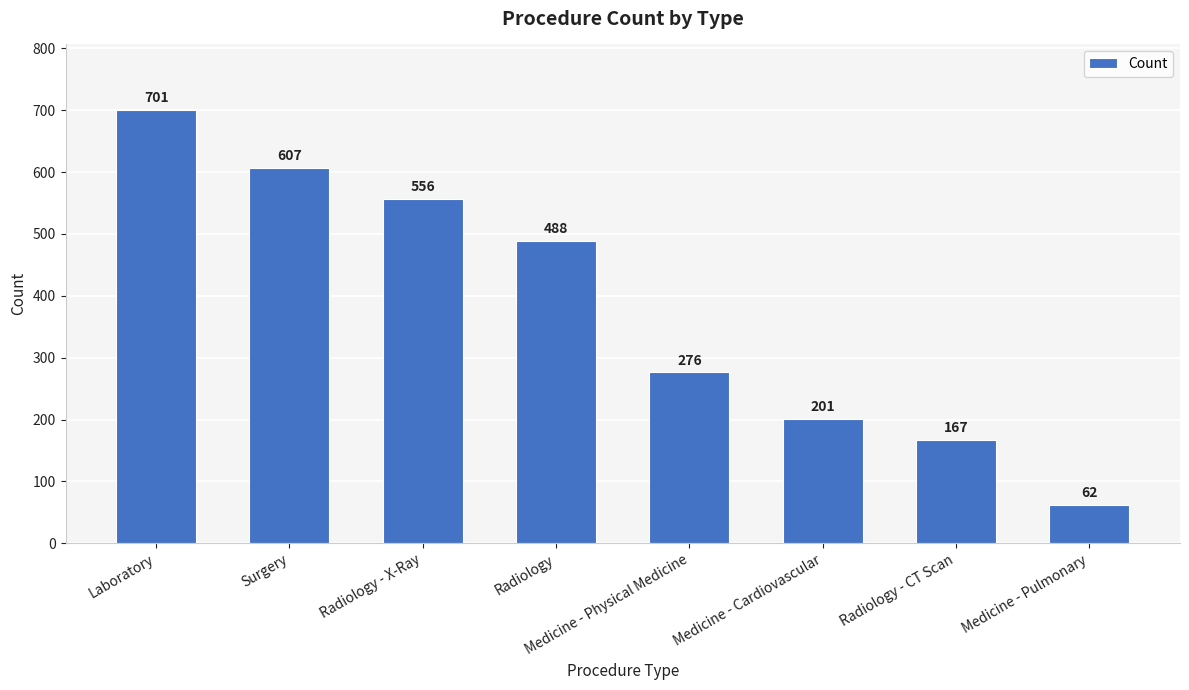

What is the value of the 1st bar from the left?

701